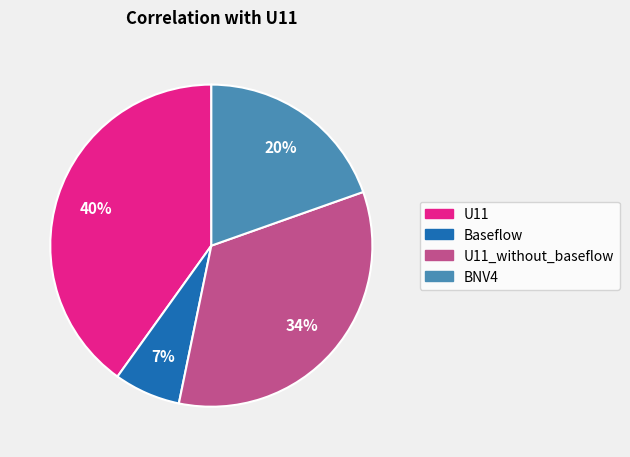

What is the largest slice in the pie chart?

U11